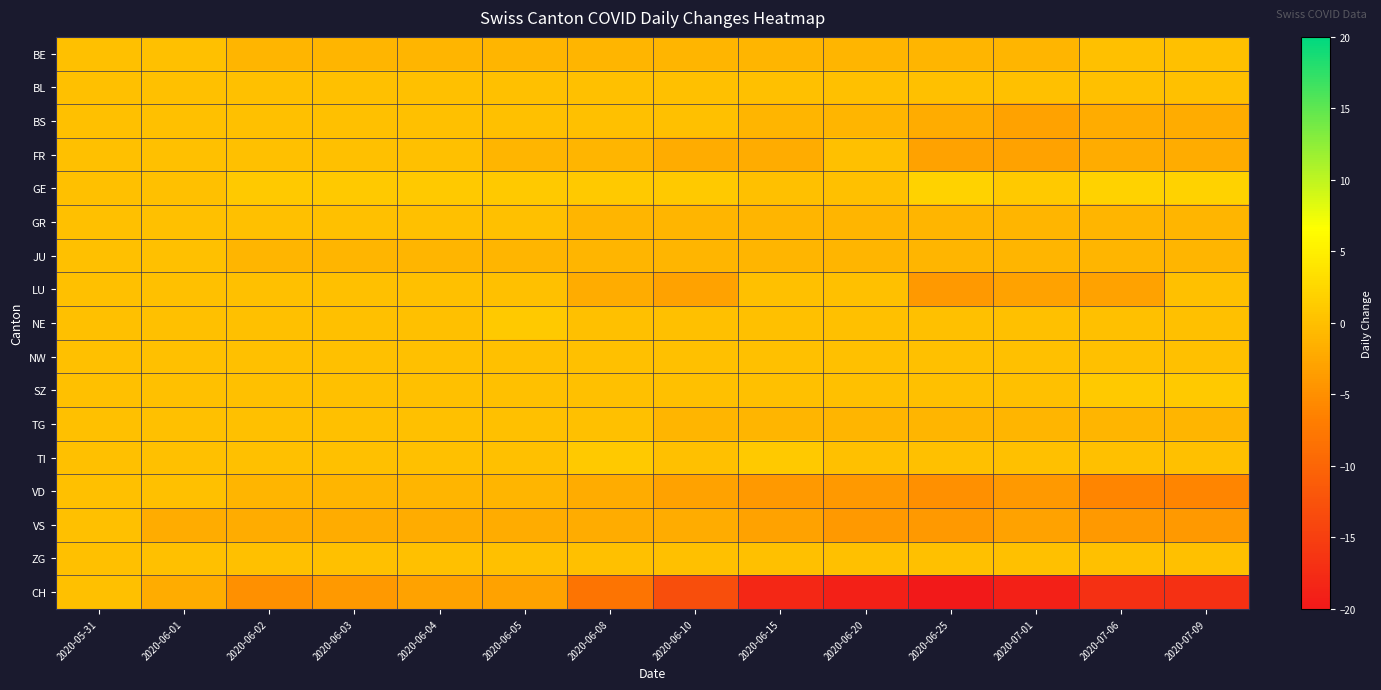

Reading right to left, list all the values displayed in this chart.

BE: 2020-07-09=0	2020-07-06=0	2020-07-01=-1	2020-06-25=-1	2020-06-20=-1	2020-06-15=-1	2020-06-10=-1	2020-06-08=-1	2020-06-05=-1	2020-06-04=-1	2020-06-03=-1	2020-06-02=-1	2020-06-01=0	2020-05-31=0
BL: 2020-07-09=0	2020-07-06=0	2020-07-01=0	2020-06-25=0	2020-06-20=0	2020-06-15=0	2020-06-10=0	2020-06-08=0	2020-06-05=0	2020-06-04=0	2020-06-03=0	2020-06-02=0	2020-06-01=0	2020-05-31=0
BS: 2020-07-09=-2	2020-07-06=-2	2020-07-01=-3	2020-06-25=-2	2020-06-20=-1	2020-06-15=-1	2020-06-10=0	2020-06-08=0	2020-06-05=0	2020-06-04=0	2020-06-03=0	2020-06-02=0	2020-06-01=0	2020-05-31=0
FR: 2020-07-09=-2	2020-07-06=-2	2020-07-01=-3	2020-06-25=-3	2020-06-20=0	2020-06-15=-2	2020-06-10=-2	2020-06-08=-1	2020-06-05=-1	2020-06-04=0	2020-06-03=0	2020-06-02=0	2020-06-01=0	2020-05-31=0
GE: 2020-07-09=2	2020-07-06=2	2020-07-01=1	2020-06-25=2	2020-06-20=0	2020-06-15=0	2020-06-10=1	2020-06-08=1	2020-06-05=1	2020-06-04=1	2020-06-03=1	2020-06-02=1	2020-06-01=0	2020-05-31=0
GR: 2020-07-09=-1	2020-07-06=-1	2020-07-01=-1	2020-06-25=-1	2020-06-20=-1	2020-06-15=-1	2020-06-10=-1	2020-06-08=-1	2020-06-05=0	2020-06-04=0	2020-06-03=0	2020-06-02=0	2020-06-01=0	2020-05-31=0
JU: 2020-07-09=-1	2020-07-06=-1	2020-07-01=-1	2020-06-25=-1	2020-06-20=-1	2020-06-15=-1	2020-06-10=-1	2020-06-08=-1	2020-06-05=-1	2020-06-04=-1	2020-06-03=-1	2020-06-02=-1	2020-06-01=0	2020-05-31=0
LU: 2020-07-09=0	2020-07-06=-3	2020-07-01=-3	2020-06-25=-4	2020-06-20=0	2020-06-15=0	2020-06-10=-3	2020-06-08=-2	2020-06-05=0	2020-06-04=0	2020-06-03=0	2020-06-02=0	2020-06-01=0	2020-05-31=0
NE: 2020-07-09=0	2020-07-06=0	2020-07-01=0	2020-06-25=0	2020-06-20=0	2020-06-15=0	2020-06-10=0	2020-06-08=0	2020-06-05=1	2020-06-04=0	2020-06-03=0	2020-06-02=0	2020-06-01=0	2020-05-31=0
NW: 2020-07-09=0	2020-07-06=0	2020-07-01=0	2020-06-25=0	2020-06-20=0	2020-06-15=0	2020-06-10=0	2020-06-08=0	2020-06-05=0	2020-06-04=0	2020-06-03=0	2020-06-02=0	2020-06-01=0	2020-05-31=0
SZ: 2020-07-09=1	2020-07-06=1	2020-07-01=0	2020-06-25=0	2020-06-20=0	2020-06-15=0	2020-06-10=0	2020-06-08=0	2020-06-05=0	2020-06-04=0	2020-06-03=0	2020-06-02=0	2020-06-01=0	2020-05-31=0
TG: 2020-07-09=-1	2020-07-06=-1	2020-07-01=-1	2020-06-25=-1	2020-06-20=-1	2020-06-15=-1	2020-06-10=-1	2020-06-08=0	2020-06-05=0	2020-06-04=0	2020-06-03=0	2020-06-02=0	2020-06-01=0	2020-05-31=0
TI: 2020-07-09=0	2020-07-06=0	2020-07-01=0	2020-06-25=0	2020-06-20=0	2020-06-15=1	2020-06-10=0	2020-06-08=1	2020-06-05=0	2020-06-04=0	2020-06-03=0	2020-06-02=0	2020-06-01=0	2020-05-31=0
VD: 2020-07-09=-6	2020-07-06=-6	2020-07-01=-4	2020-06-25=-5	2020-06-20=-4	2020-06-15=-4	2020-06-10=-3	2020-06-08=-2	2020-06-05=-1	2020-06-04=-1	2020-06-03=-1	2020-06-02=-1	2020-06-01=0	2020-05-31=0
VS: 2020-07-09=-4	2020-07-06=-4	2020-07-01=-3	2020-06-25=-4	2020-06-20=-4	2020-06-15=-3	2020-06-10=-2	2020-06-08=-2	2020-06-05=-2	2020-06-04=-2	2020-06-03=-2	2020-06-02=-2	2020-06-01=-2	2020-05-31=0
ZG: 2020-07-09=0	2020-07-06=0	2020-07-01=0	2020-06-25=0	2020-06-20=0	2020-06-15=0	2020-06-10=0	2020-06-08=0	2020-06-05=0	2020-06-04=0	2020-06-03=0	2020-06-02=0	2020-06-01=0	2020-05-31=0
CH: 2020-07-09=-17	2020-07-06=-17	2020-07-01=-19	2020-06-25=-20	2020-06-20=-19	2020-06-15=-18	2020-06-10=-13	2020-06-08=-8	2020-06-05=-3	2020-06-04=-3	2020-06-03=-4	2020-06-02=-5	2020-06-01=-2	2020-05-31=0